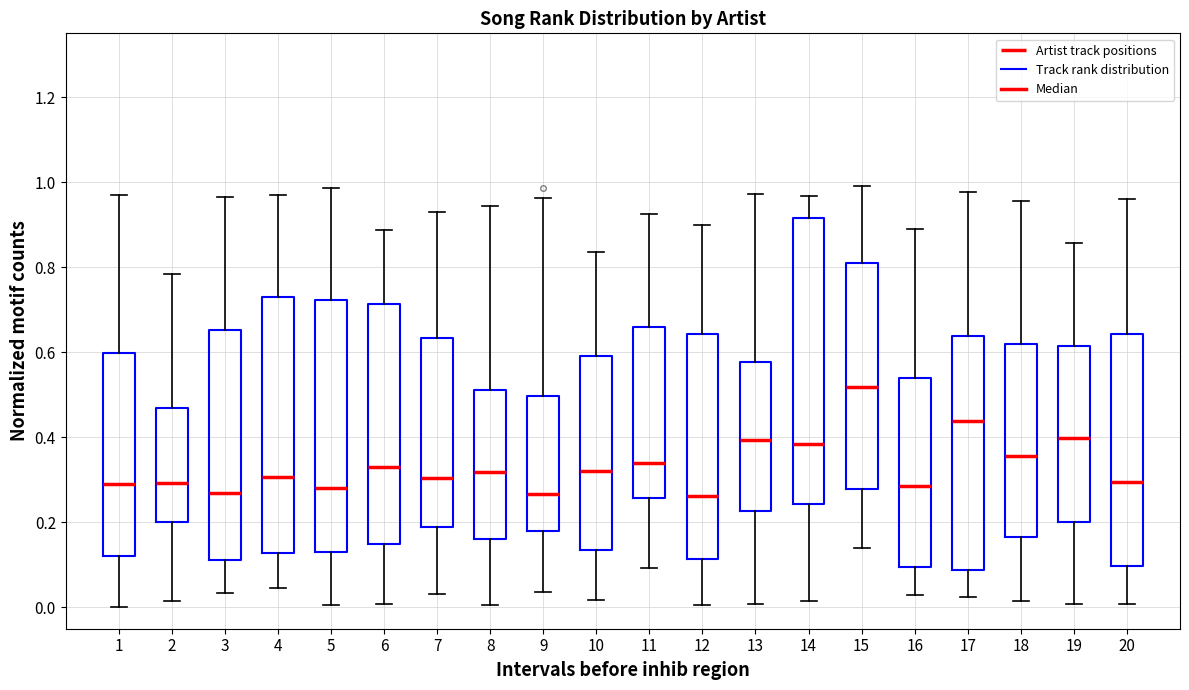

Which box has the highest median line?

15